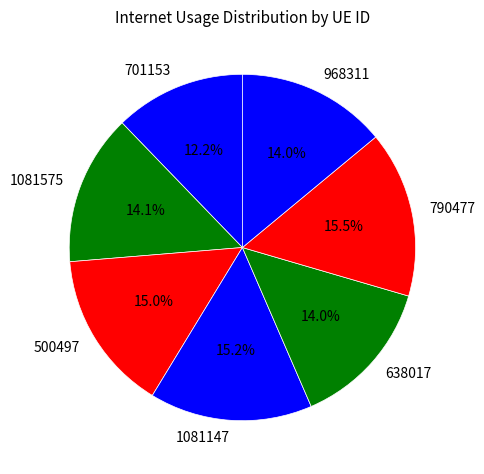

What is the smallest slice in the pie chart?

701153